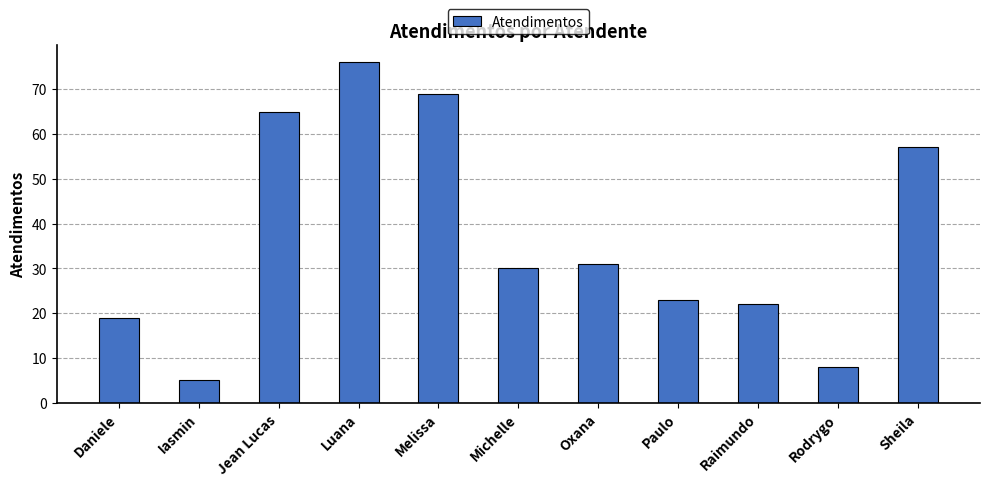

How many distinct data groups are displayed?

1